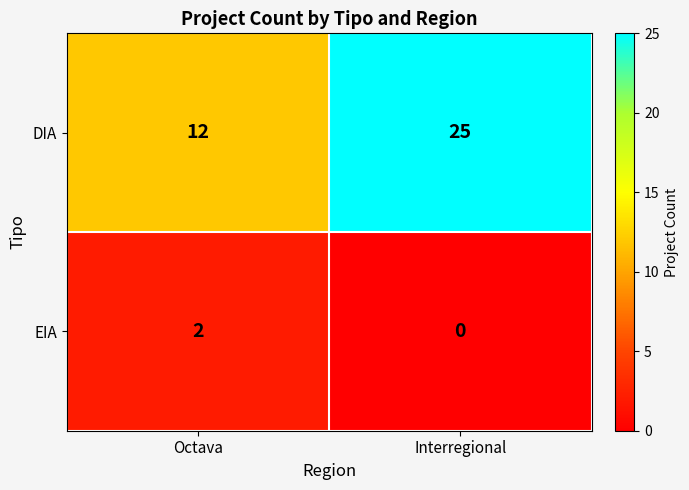

Which series has the largest range (max minus min)?

DIA